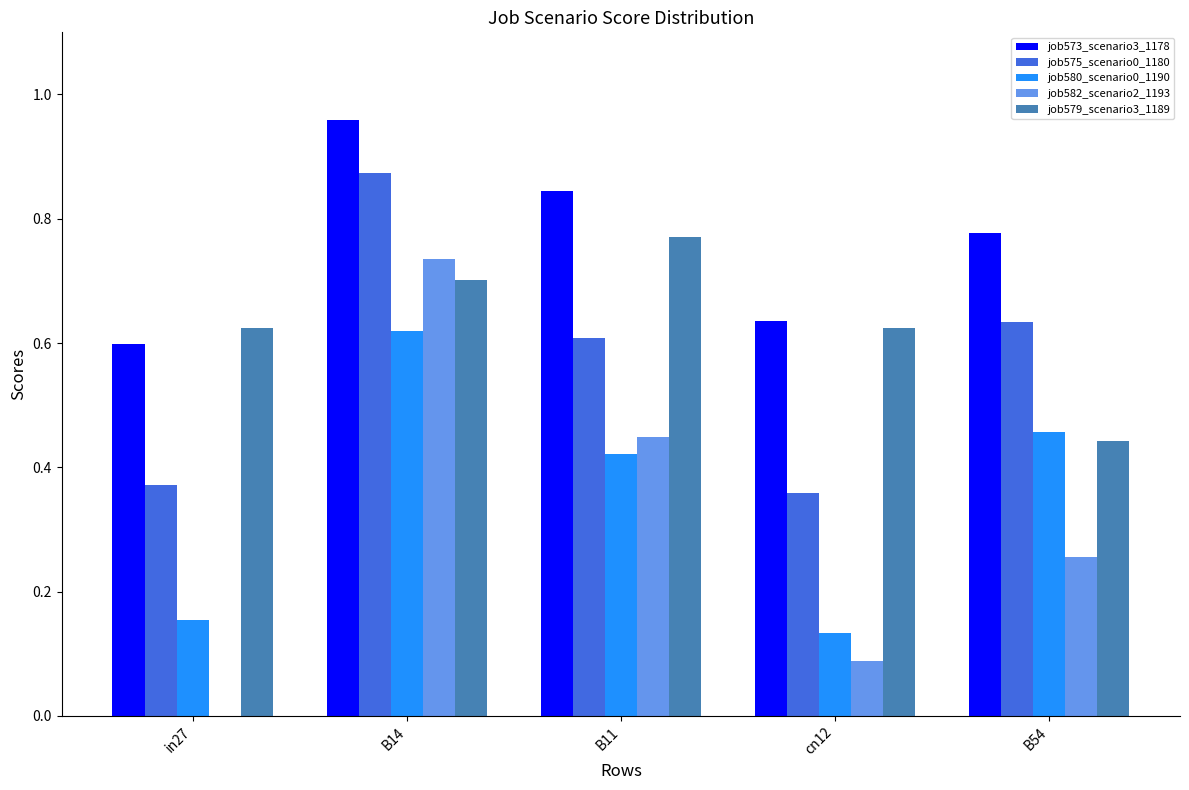

Is the value of job575_scenario0_1180 at B11 greater than the value of job582_scenario2_1193 at cn12?

Yes